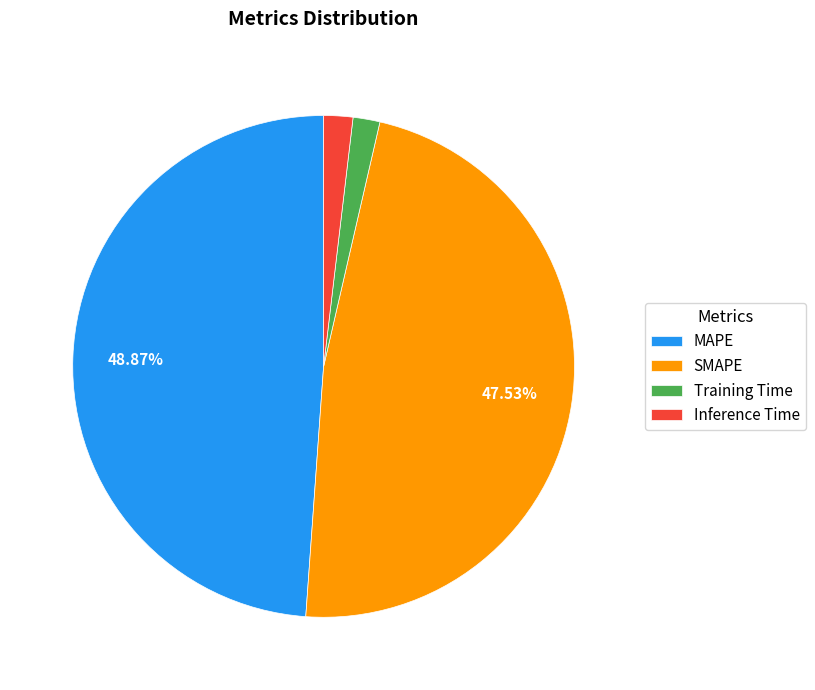

Is there a majority slice in this chart?

No